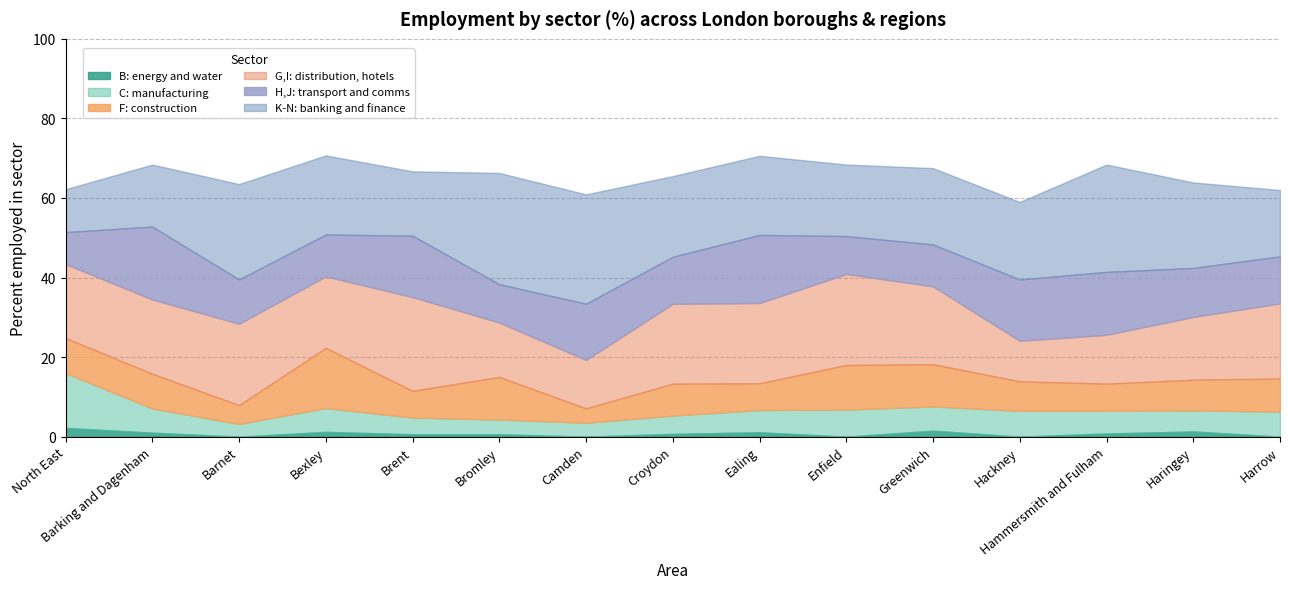

What is the sum of the B: energy and water values at Bromley and Brent?

1.2